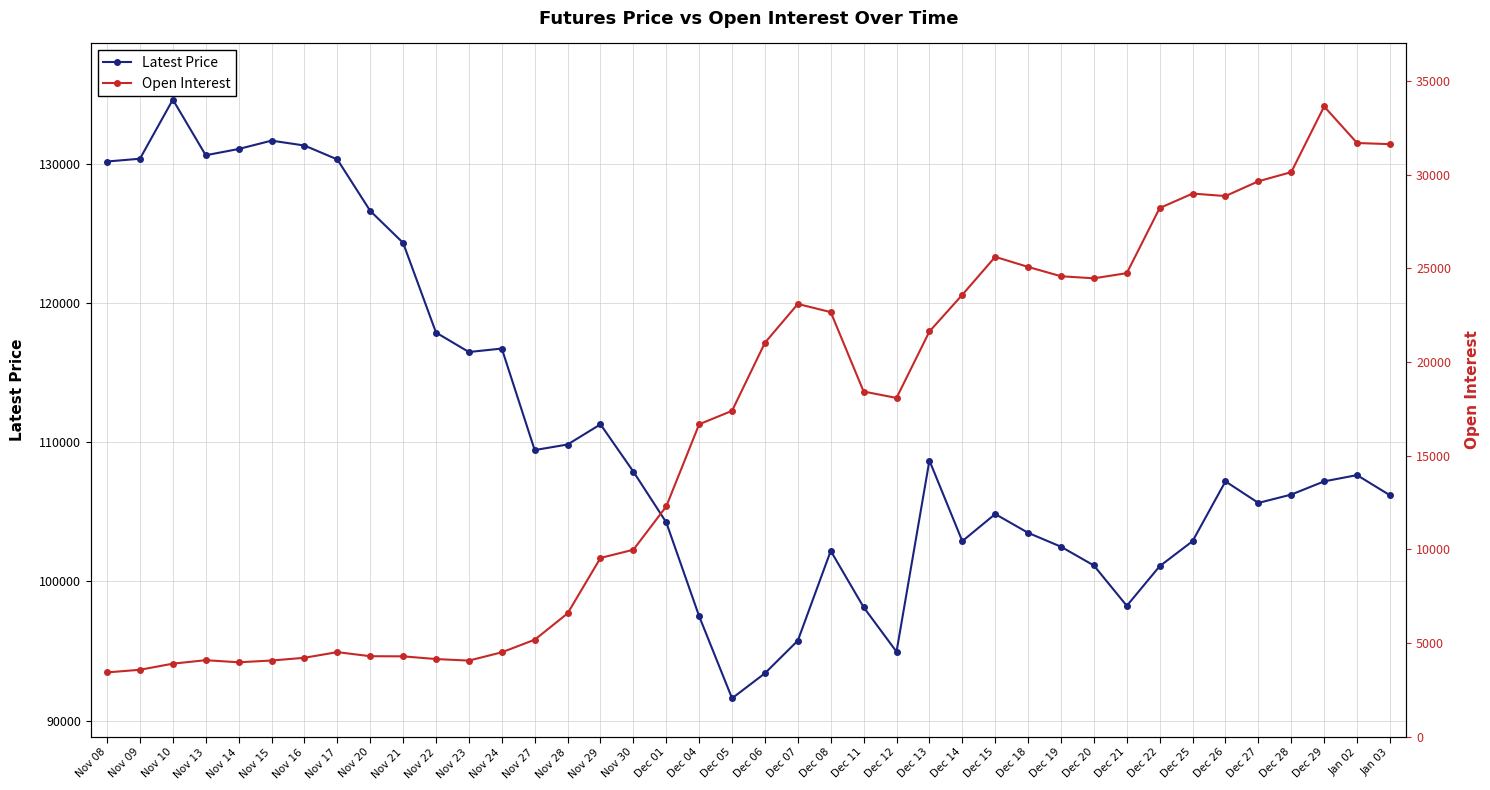

Where is the first local maximum for Open Interest?

Nov 13